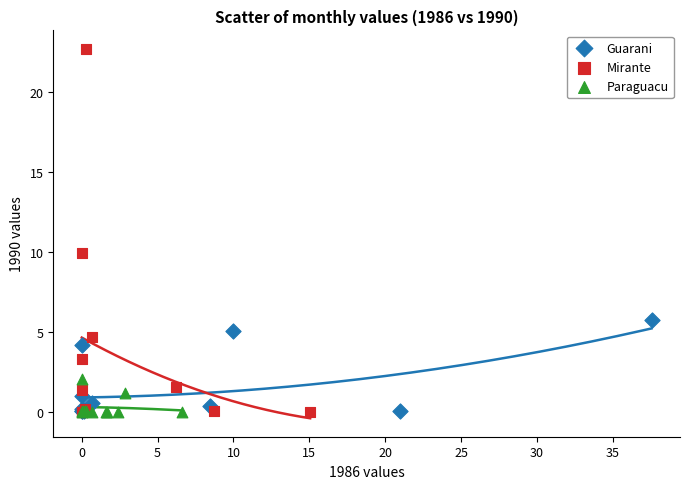

Which series has the widest spread of Y values?

Mirante